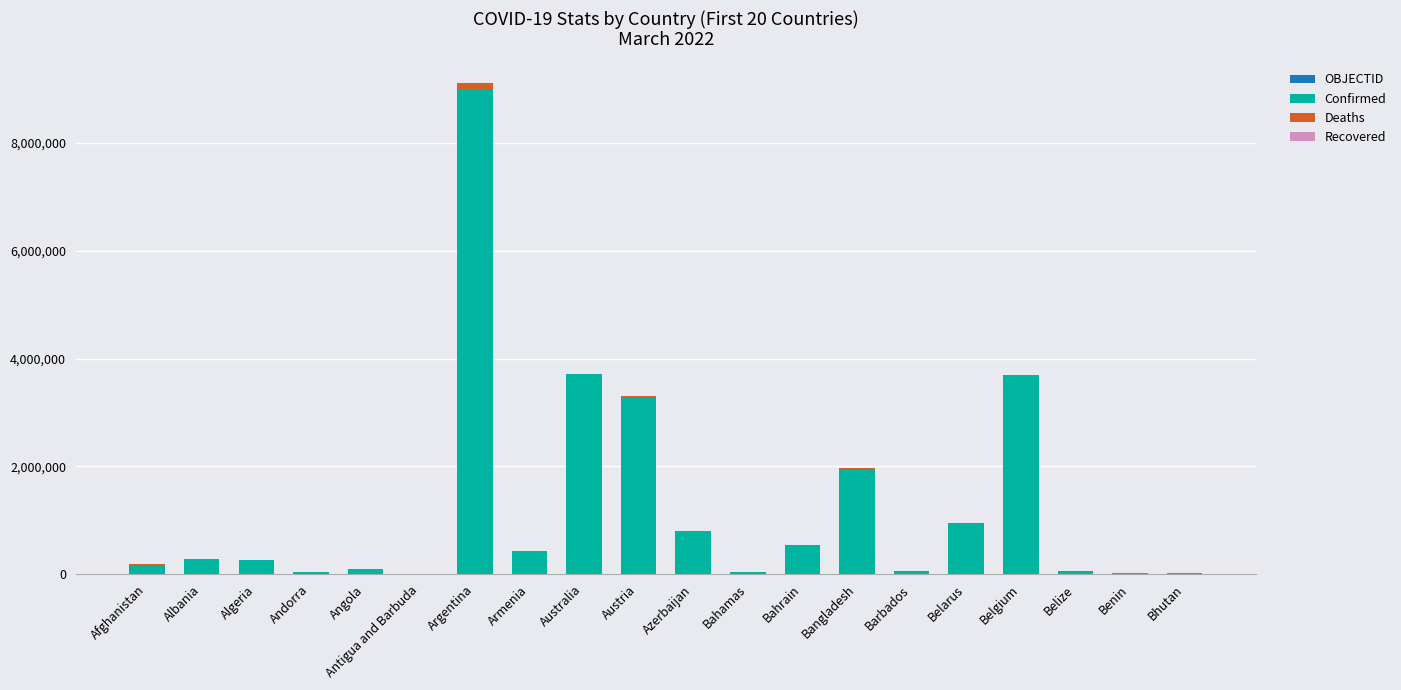

At which category is the sum across all series the highest?

Argentina